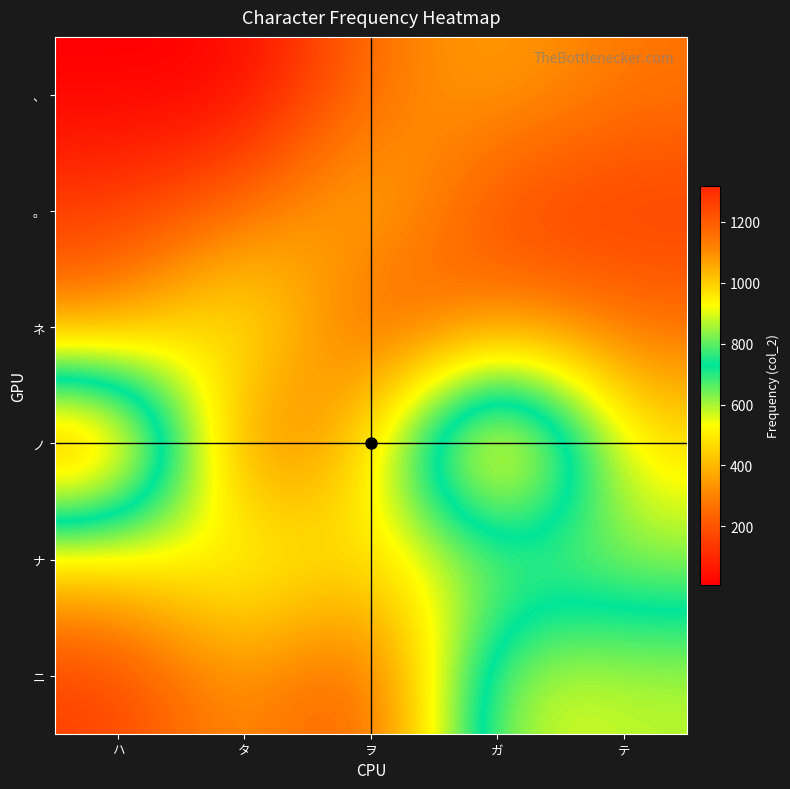

What is the maximum value shown in the chart?

1318